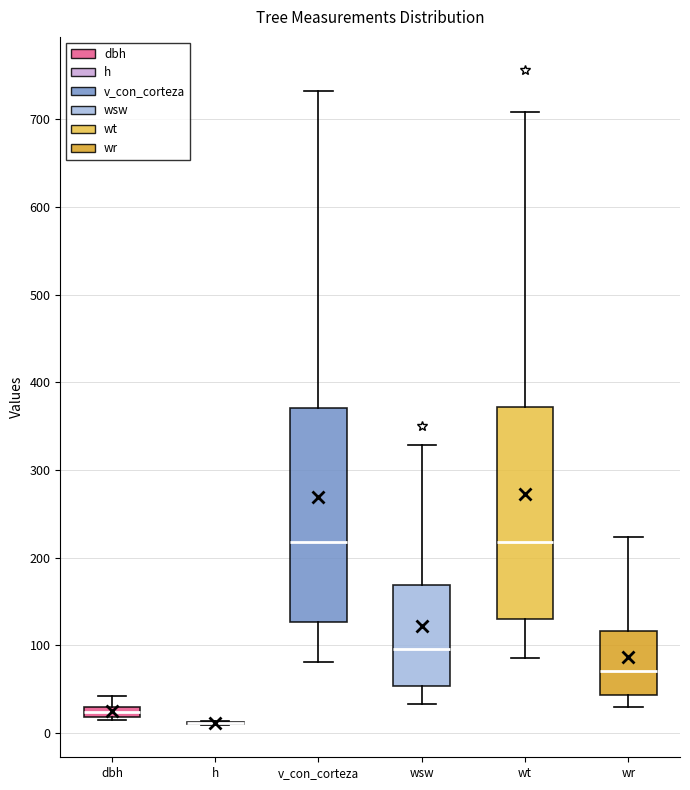

Where does the median line of the box for v_con_corteza sit on the y-axis? The values are not printed on the chart, so give them approximately, as read against the axis.

220